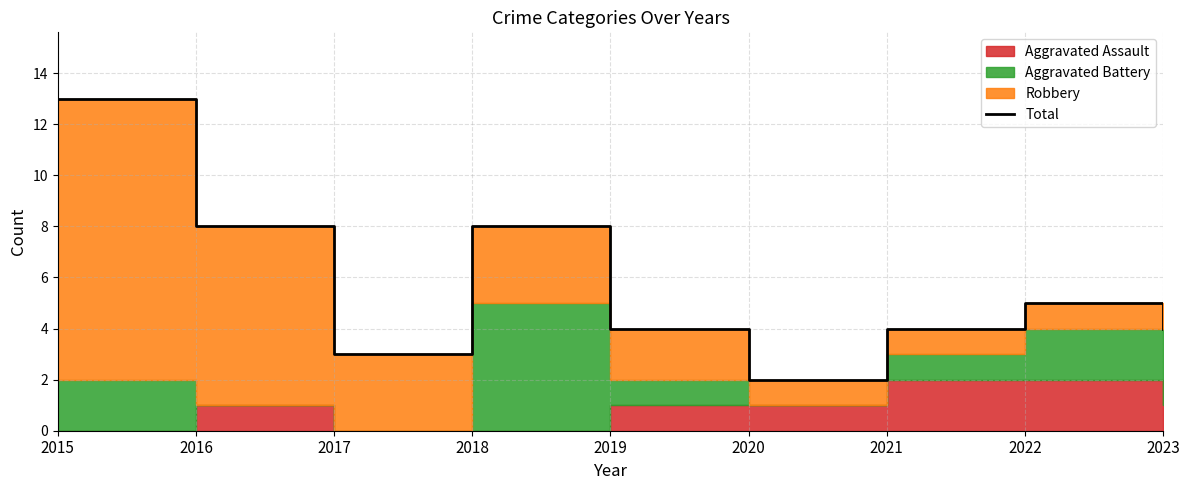

Which has a higher value, 2021 or 2018?

2018